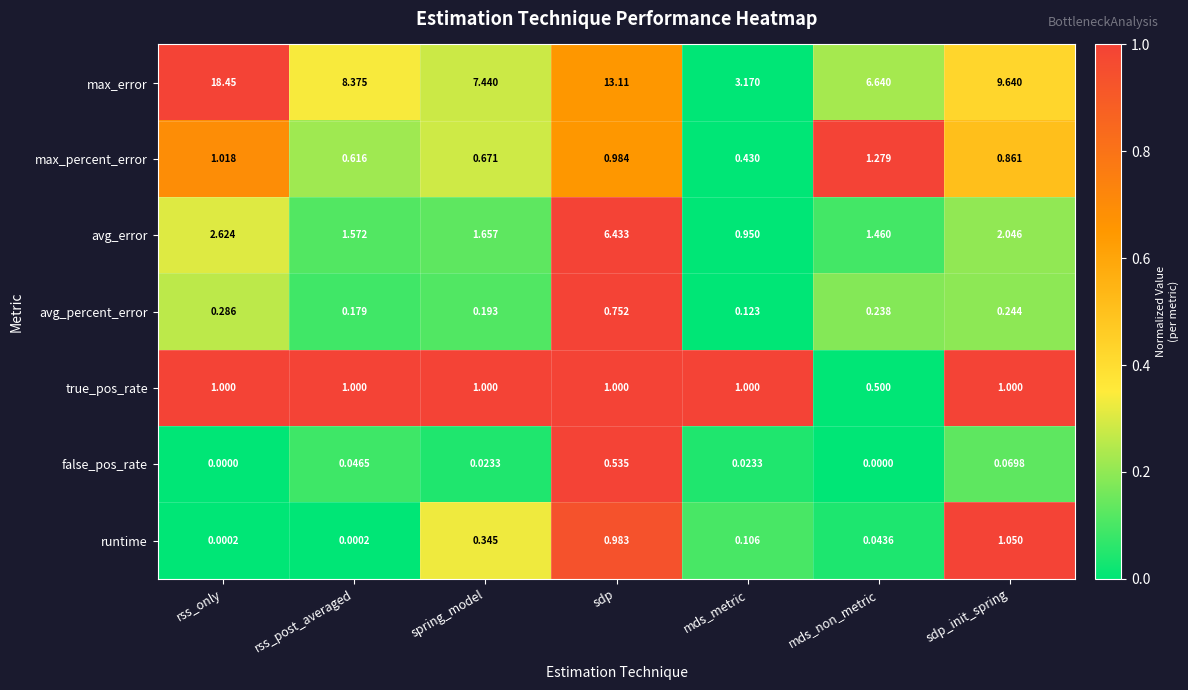

Which category has the lowest value in the avg_error series?

mds_metric